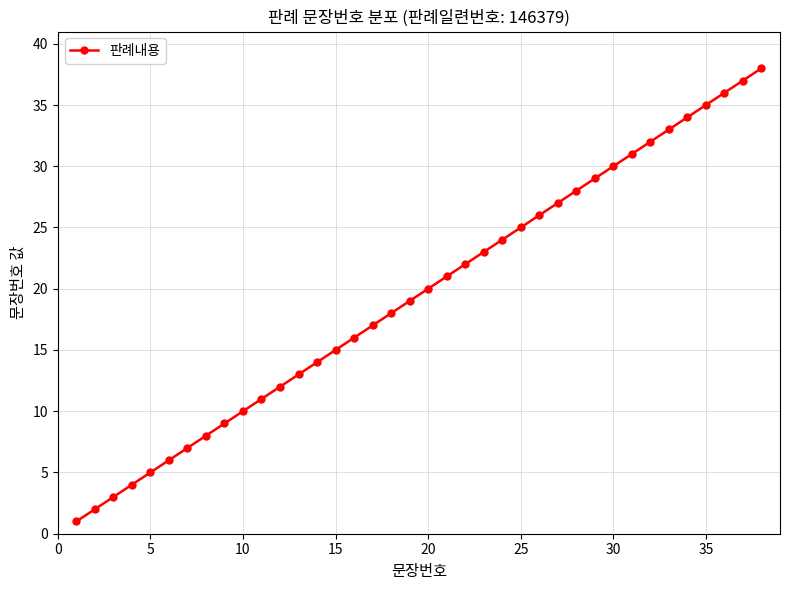

True or false: the data has more than 1 interior local peaks.

False